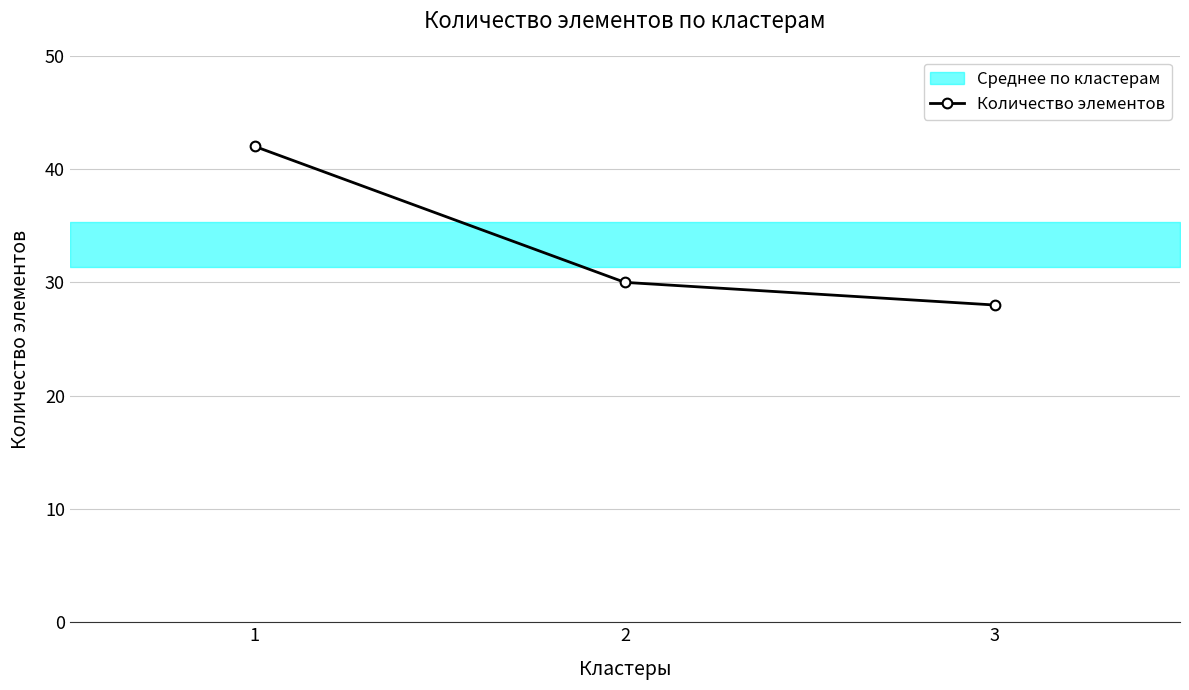

List the labels in order of value, largest first.

1, 2, 3